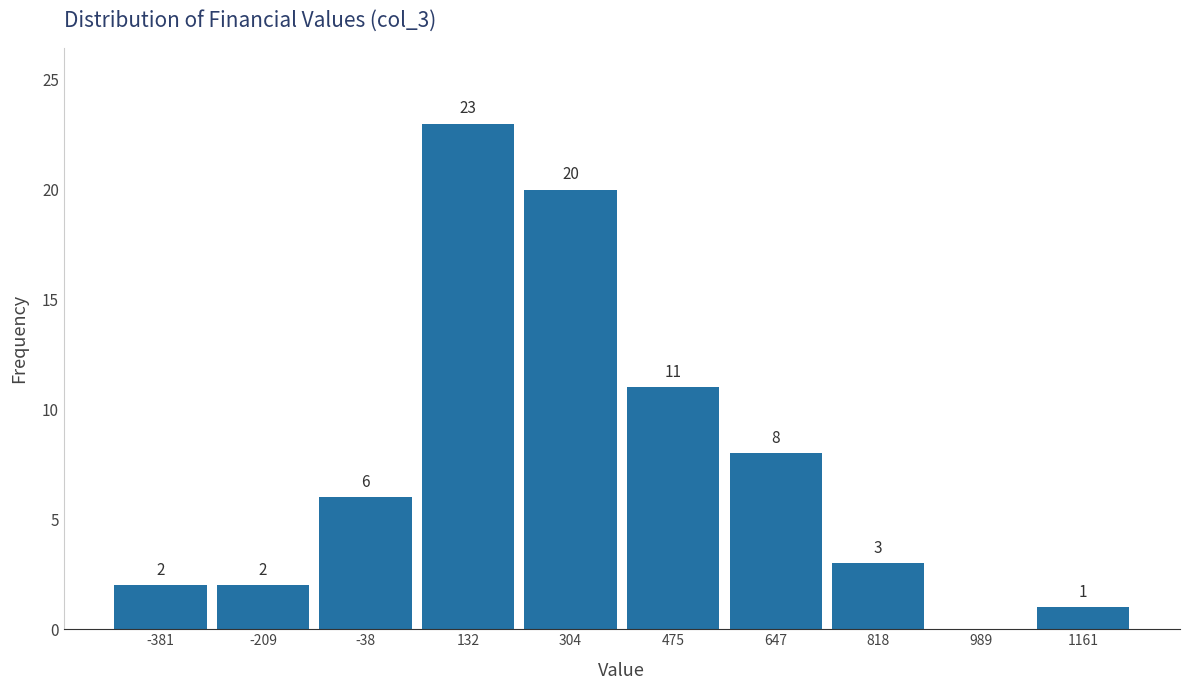

Which range on the x-axis has the tallest bar?

40 to 220